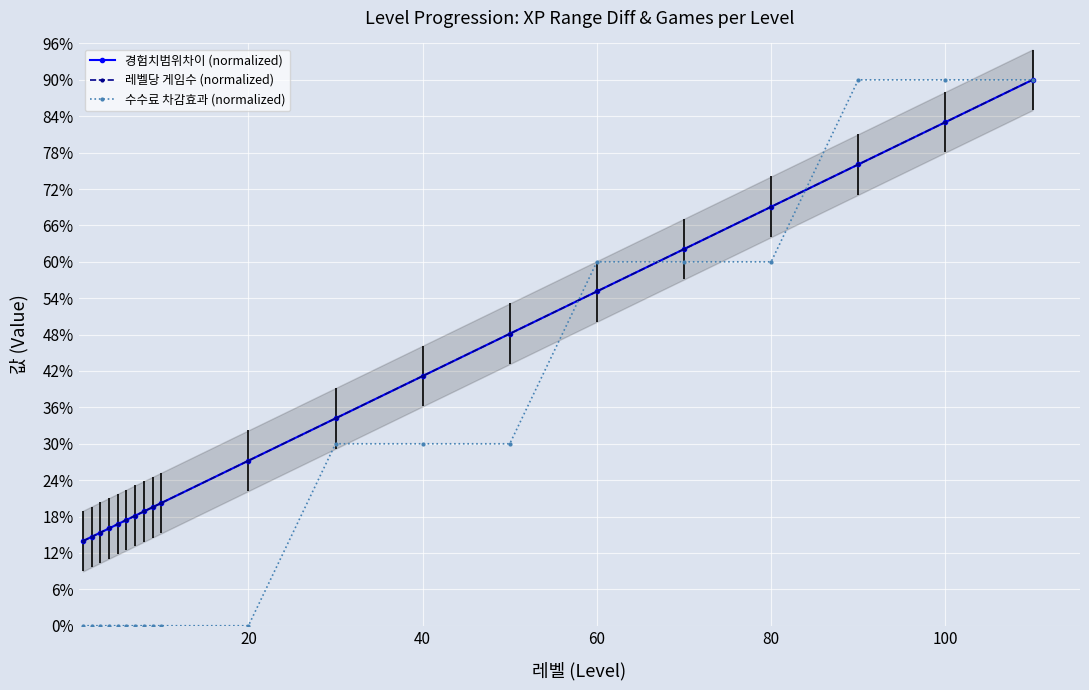

Rank the series by their maximum value, from highest to lowest.

경험치범위차이 (normalized), 레벨당 게임수 (normalized), 수수료 차감효과 (normalized)